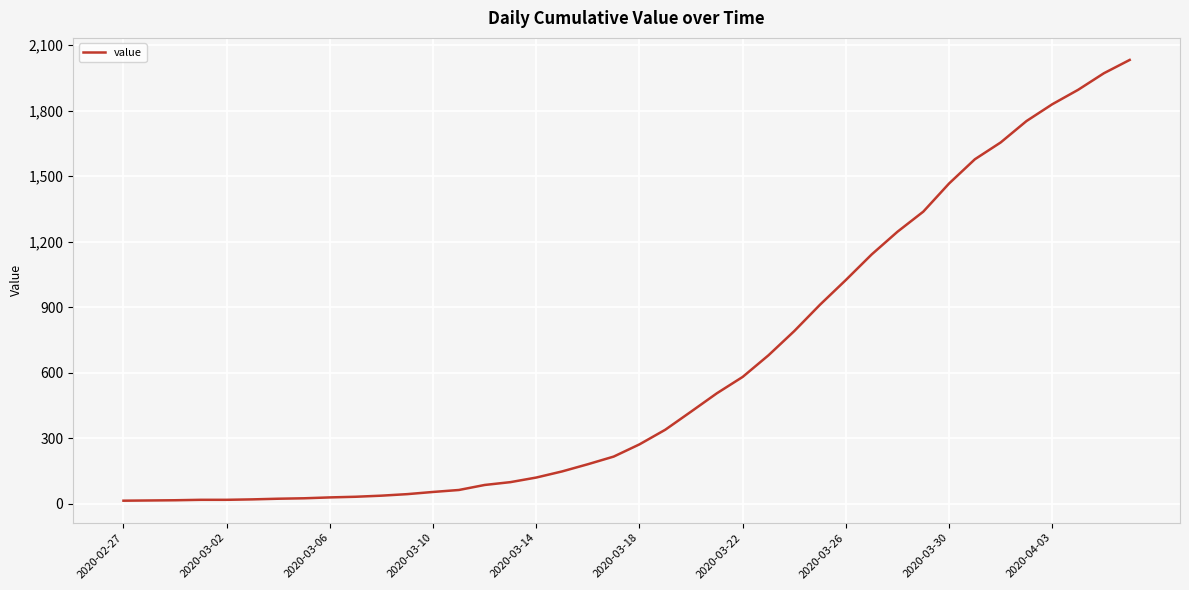

What is the greatest value displayed?

2032